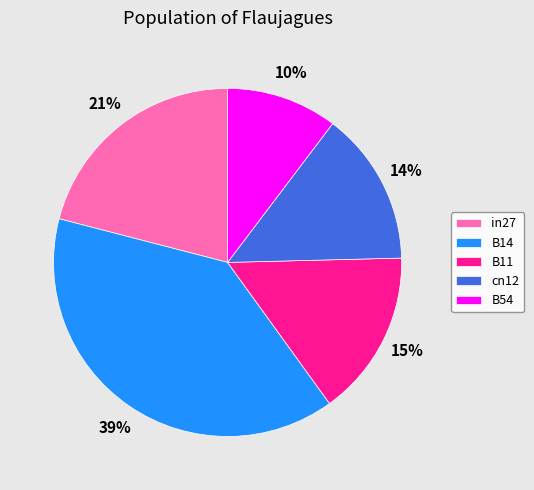

True or false: in27 accounts for 11% of the total.

False